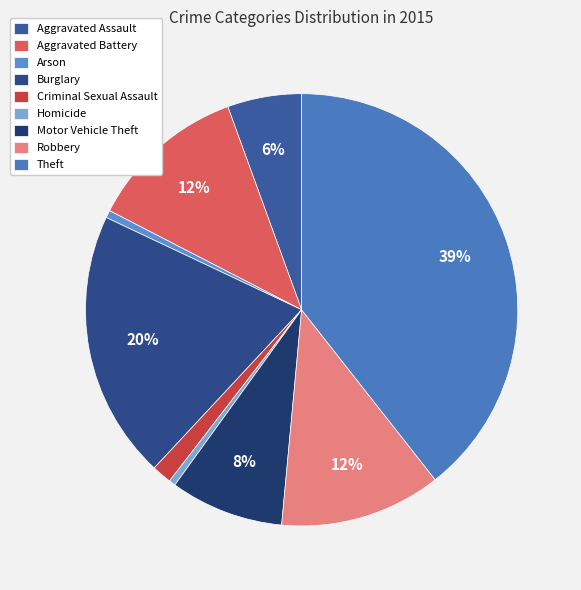

Rank the categories by value from lowest to highest.

Homicide, Arson, Criminal Sexual Assault, Aggravated Assault, Motor Vehicle Theft, Aggravated Battery, Robbery, Burglary, Theft